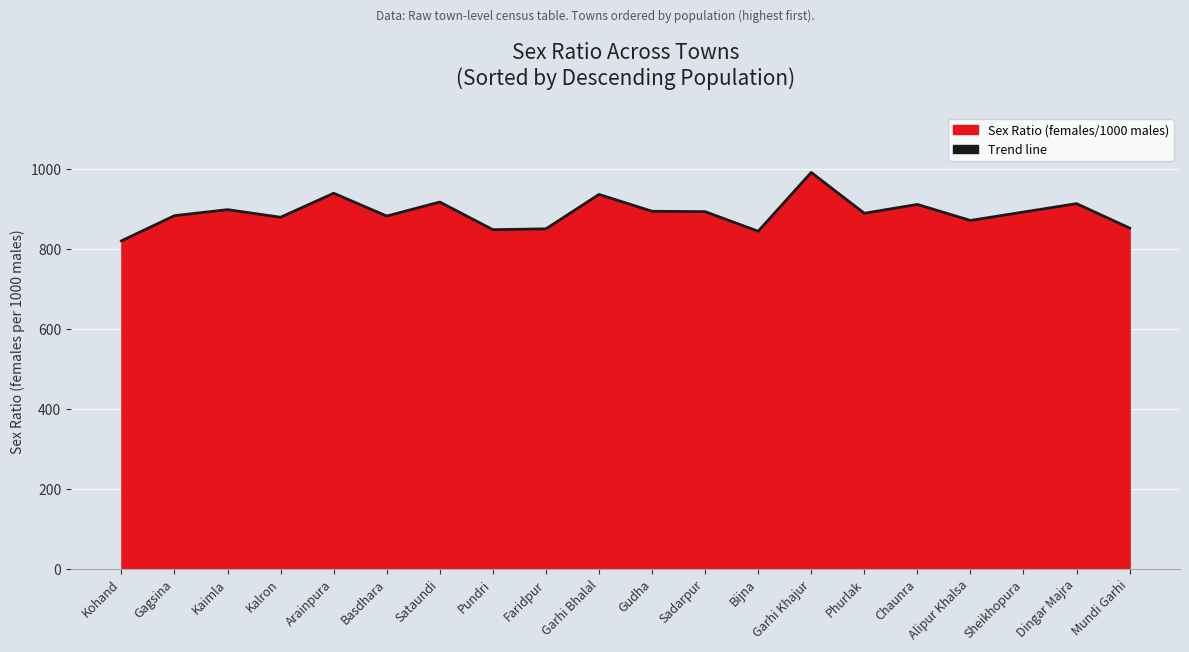

Reading left to right, list all the values displayed in this chart.

Kohand=820	Gagsina=883	Kaimla=898	Kalron=879	Arainpura=939	Basdhara=882	Sataundi=917	Pundri=848	Faridpur=850	Garhi Bhalal=936	Gudha=894	Sadarpur=893	Bijna=844	Garhi Khajur=991	Phurlak=889	Chaunra=911	Alipur Khalsa=871	Sheikhopura=892	Dingar Majra=913	Mundi Garhi=852